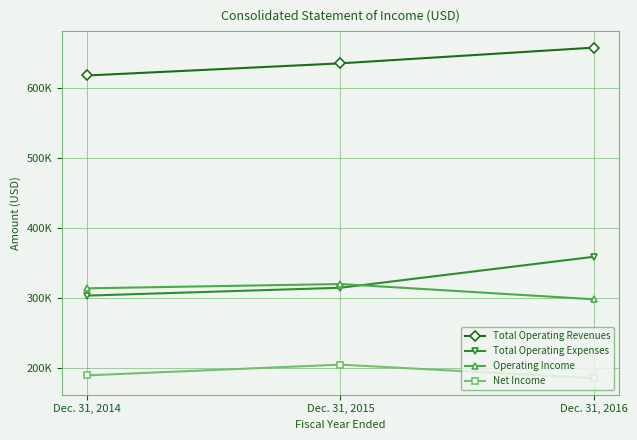

Reading left to right, transcribe all the data shown in this chart.

Total Operating Revenues: 617225	634545	656946
Total Operating Expenses: 303424	314617	358746
Operating Income: 313801	319928	298200
Net Income: 189714	205023	185720